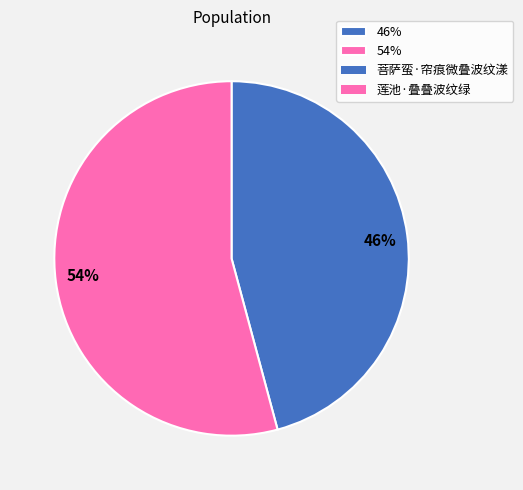

Do 46% and 54% together represent more than half of the pie?

Yes